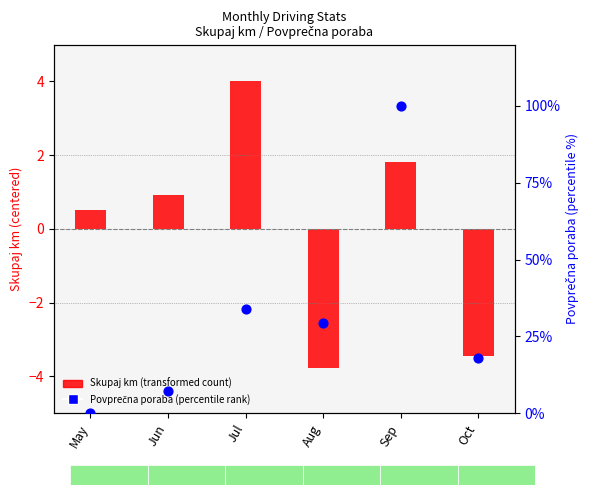

What is the total value across all series at Jun?

8.3